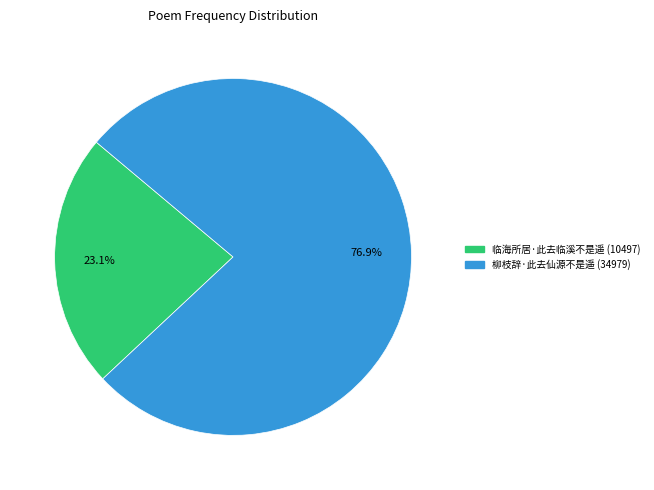

Does 柳枝辞·此去仙源不是遥 account for over 50% of the chart?

Yes